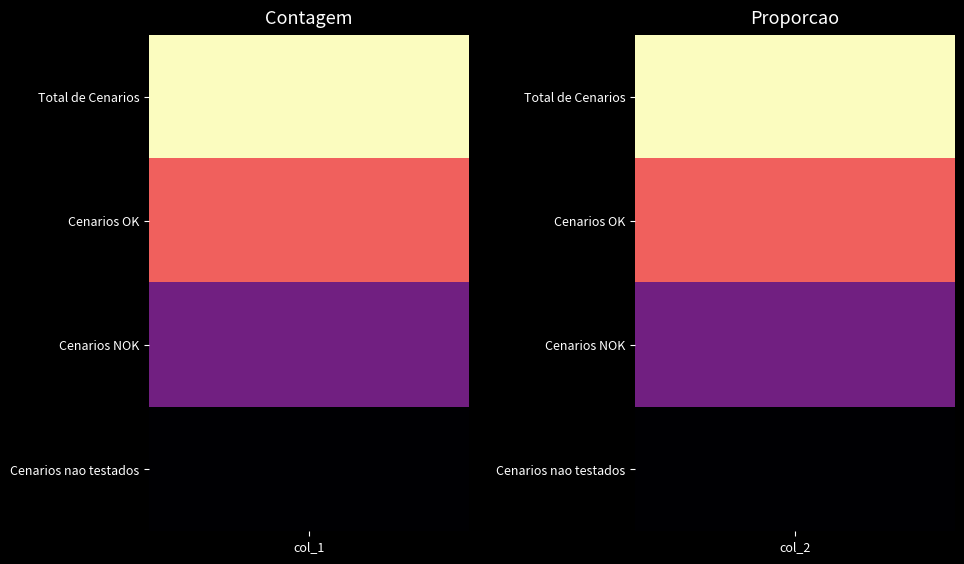

How many data points in Cenarios NOK are less than 2?

1